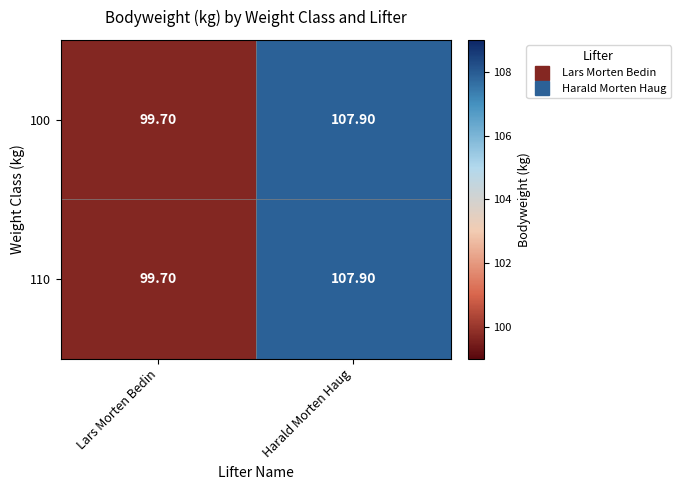

What is the total value across all series at Harald Morten Haug?

215.8